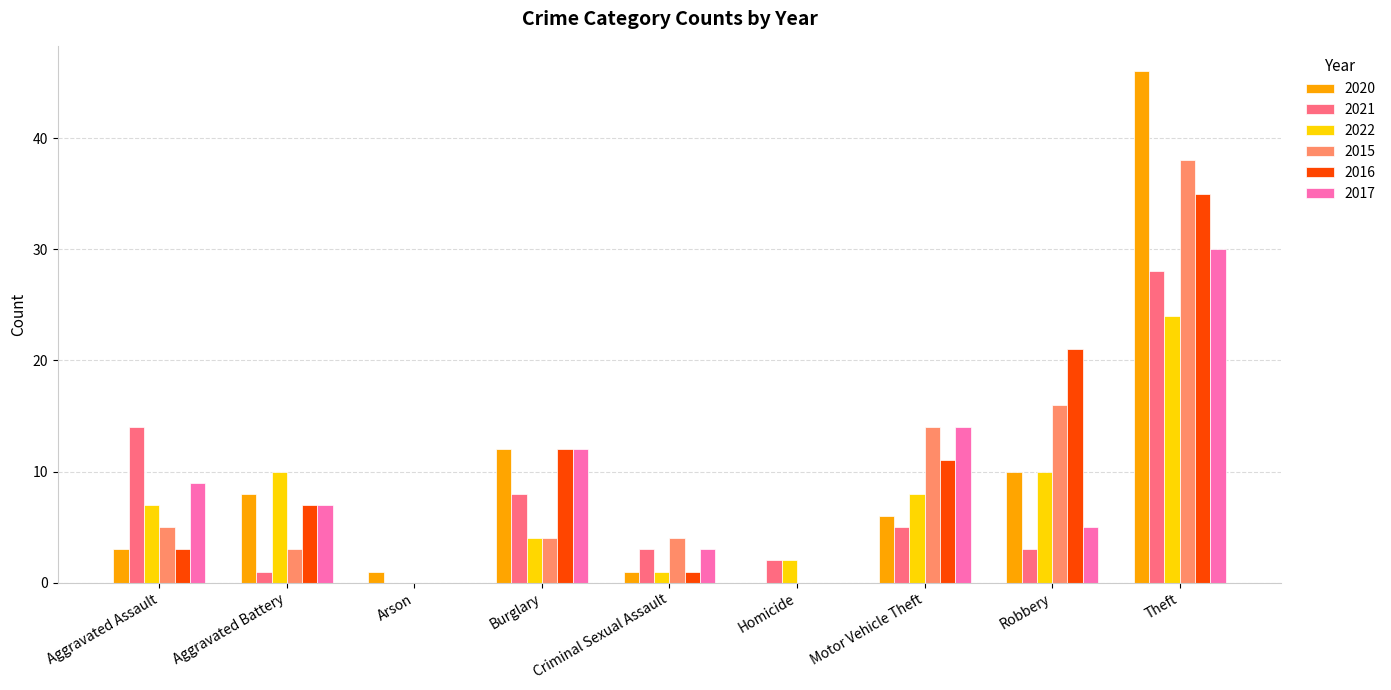

Are the bars grouped side by side (vs. stacked)?

Yes